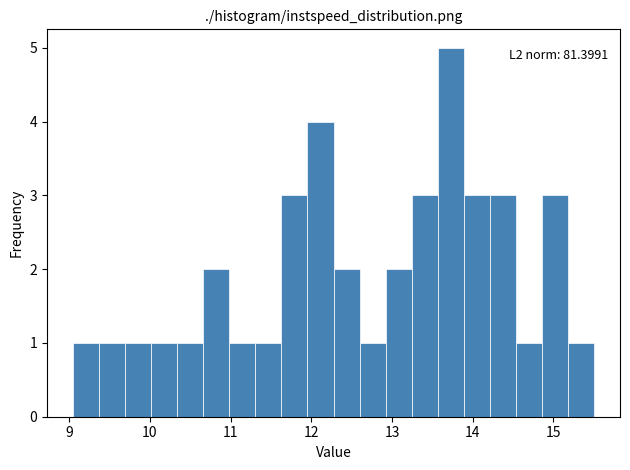

Read against the x-axis, roughly where is the centre of the tallest bar?

13.7